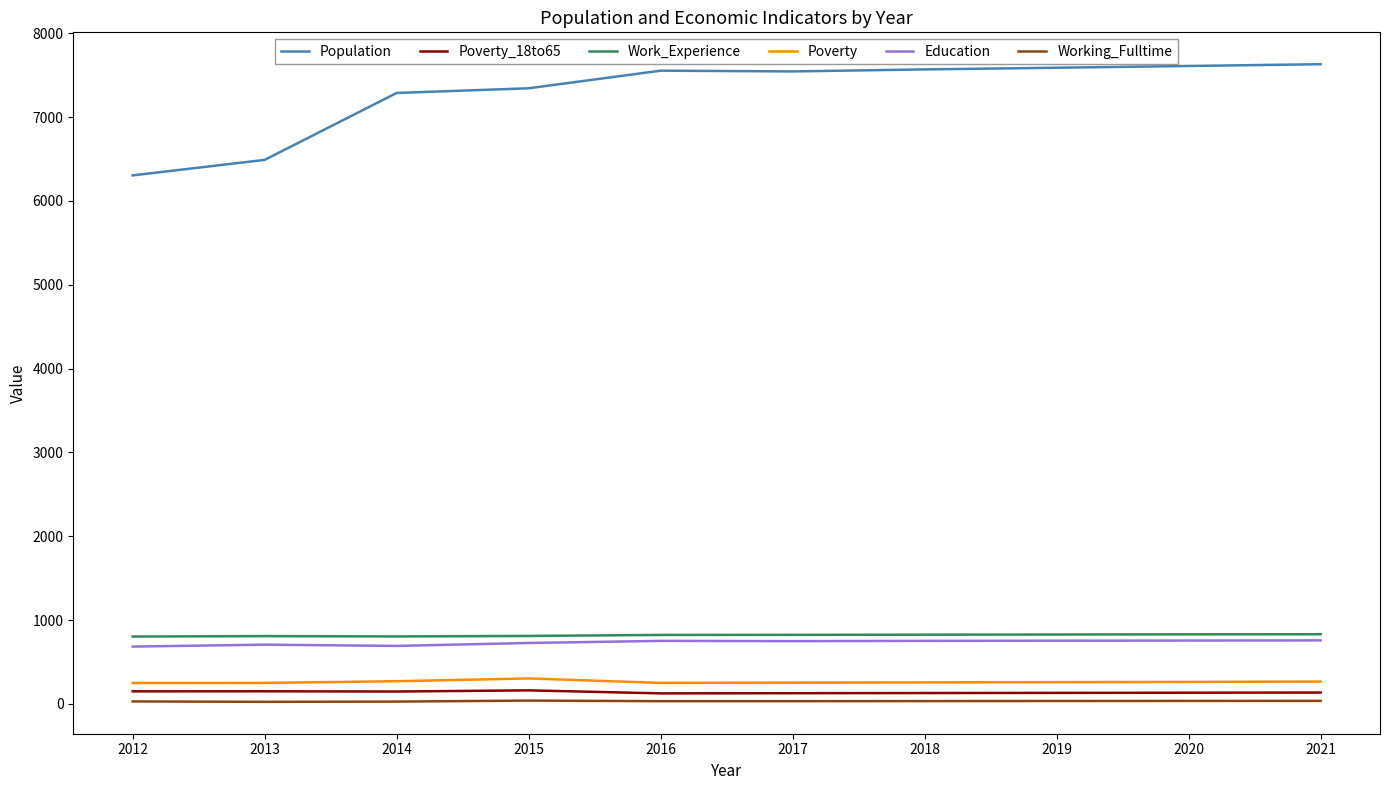

What is the lowest value of the Poverty series?

250